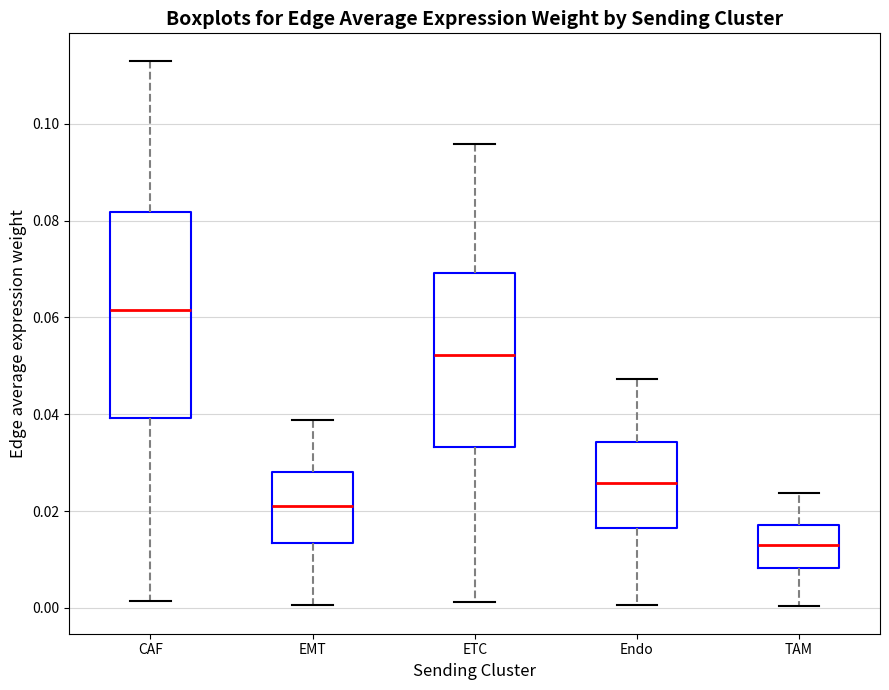

Which box's median line is the highest?

CAF